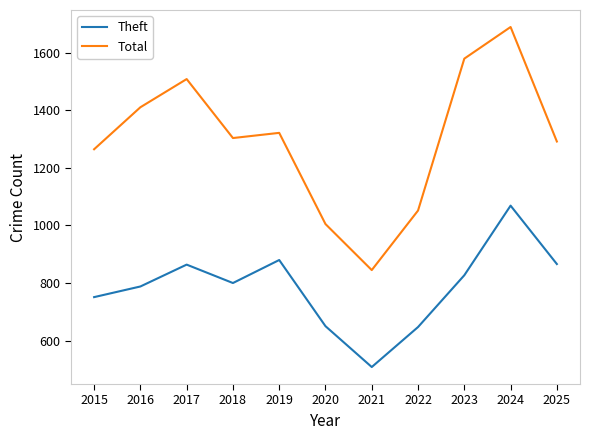

Where does the Theft series first go above 800?

2017